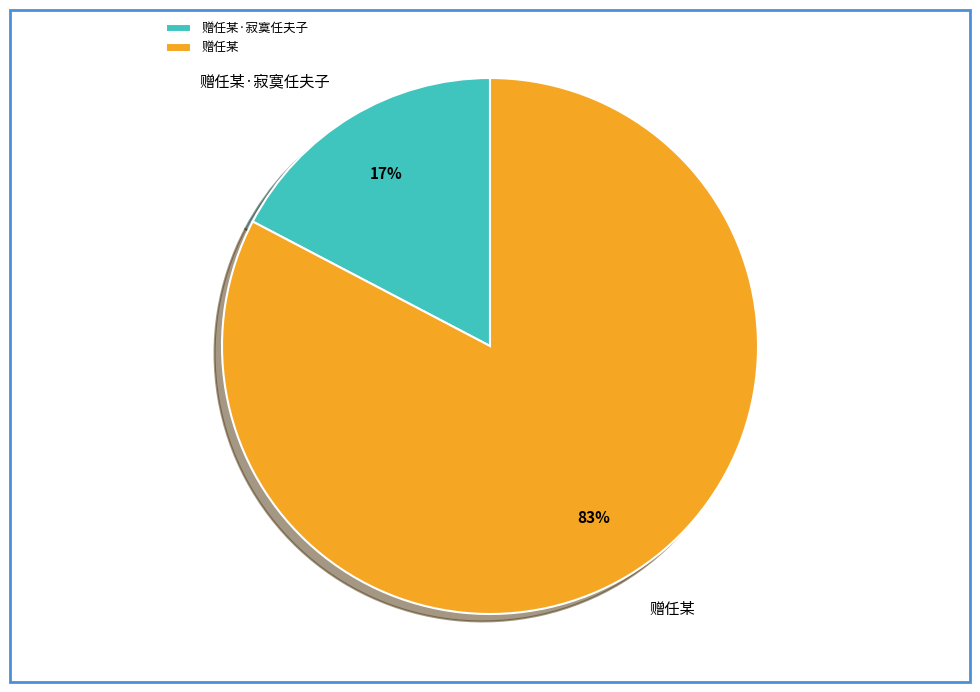

Count the number of slices in the pie.

2